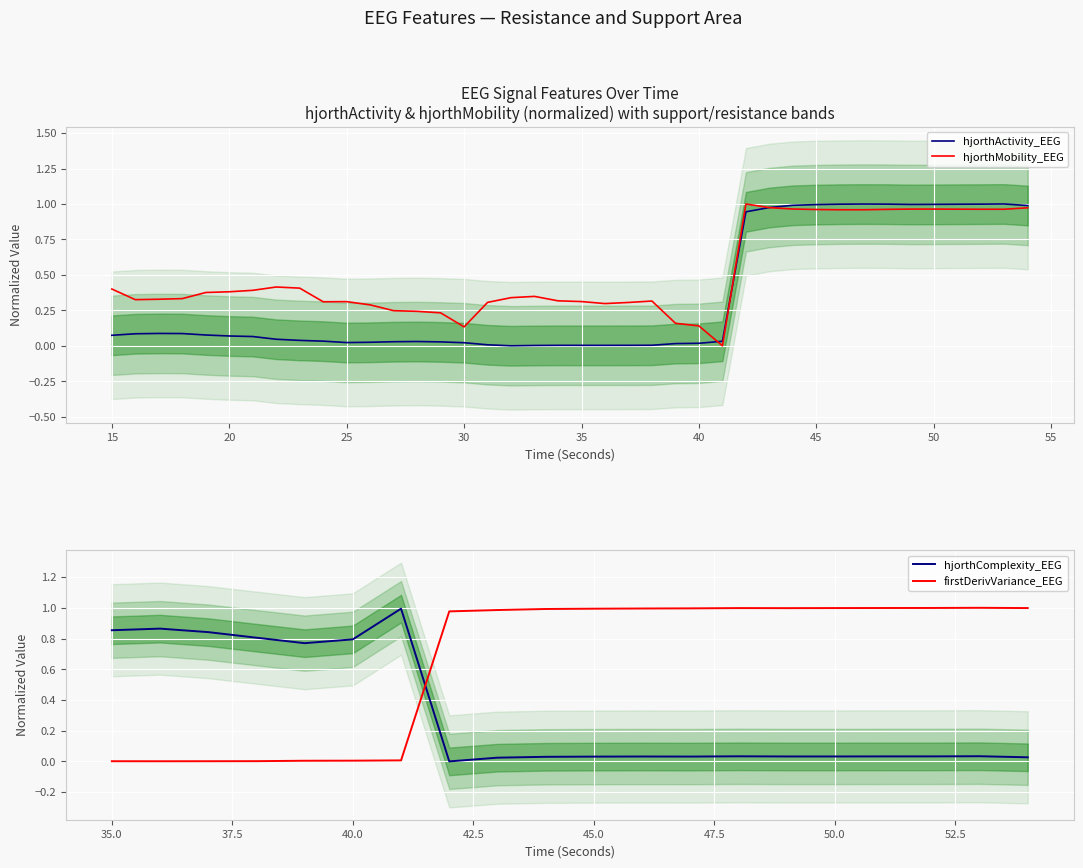

Where do hjorthMobility_EEG and hjorthActivity_EEG first cross each other?

40 and 41